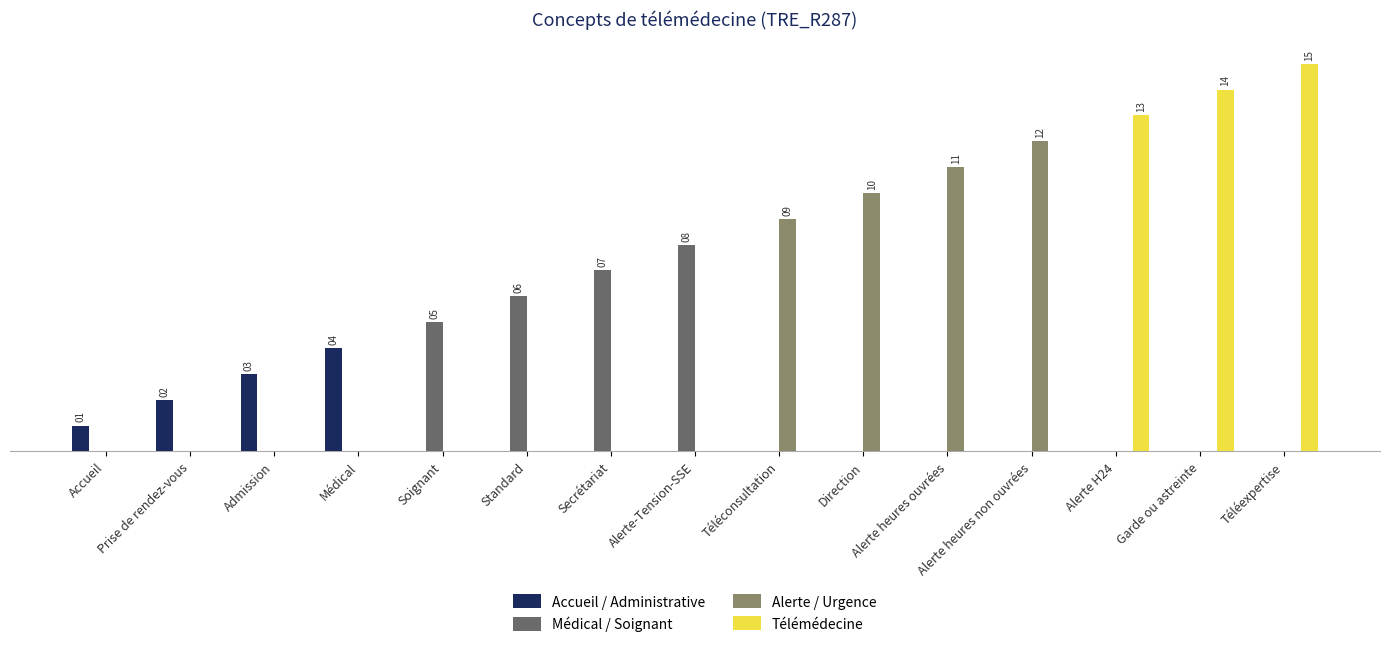

What are all the series names shown in the legend?

Accueil / Administrative, Médical / Soignant, Alerte / Urgence, Télémédecine